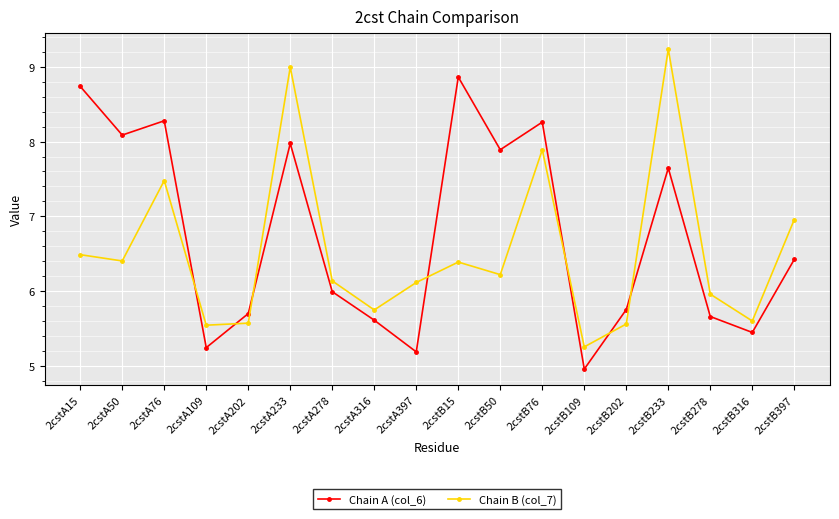

In Chain A (col_6), how many points are lower than both neighbors (excluding endpoints)?

6